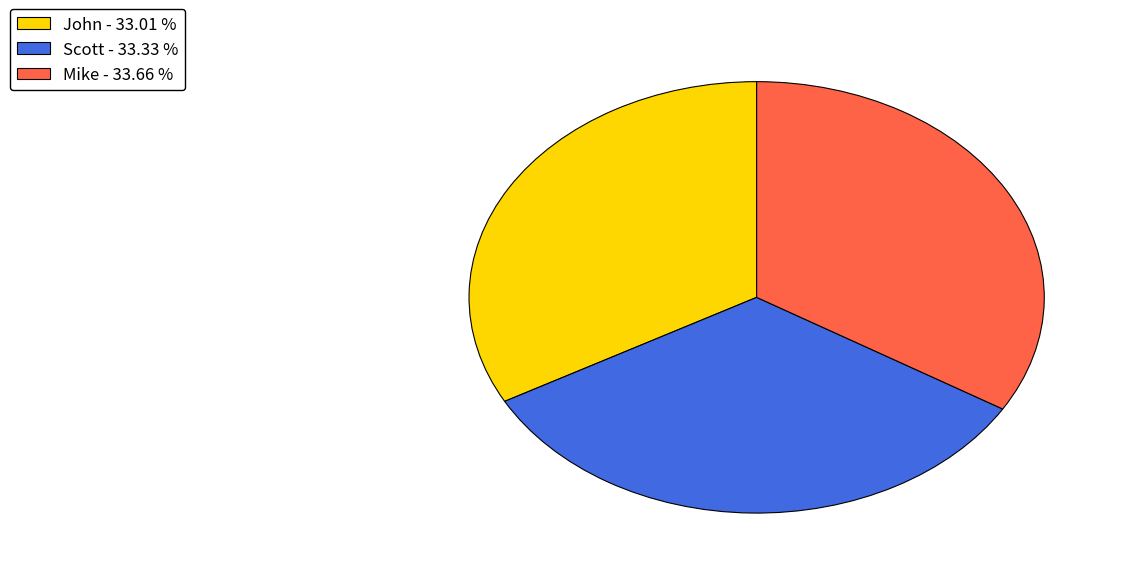

Approximately how many times larger is the value at Scott - 33.33 % compared to Mike - 33.66 %?

1.0